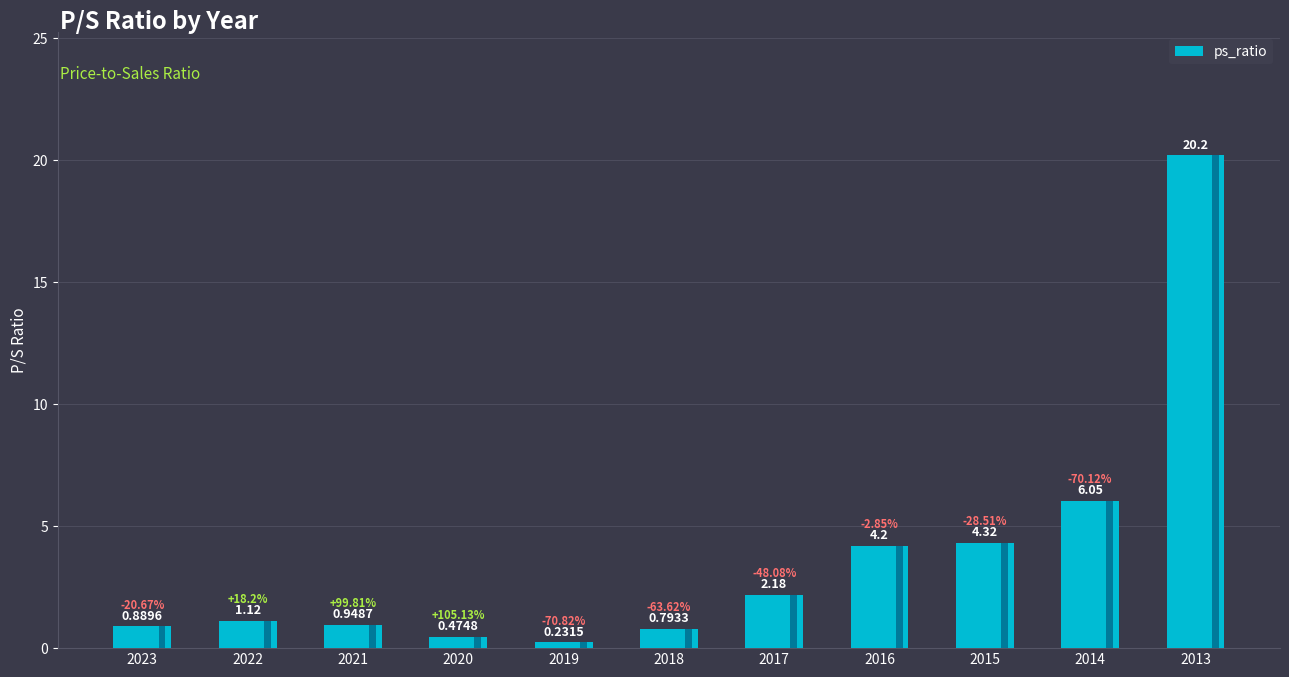

At which category does the chart reach its minimum across all series?

2019